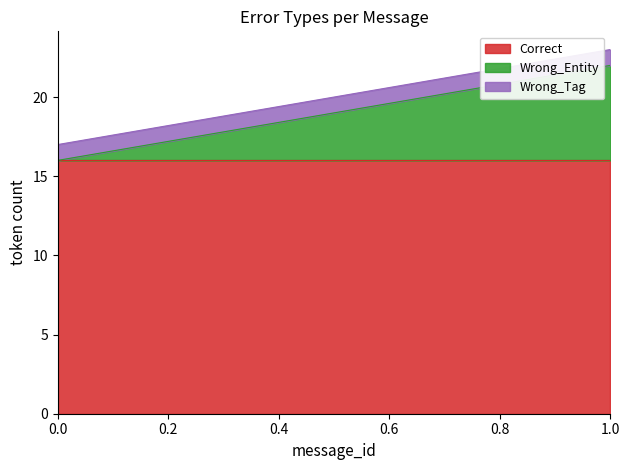

What is the sum of all Correct values?

32